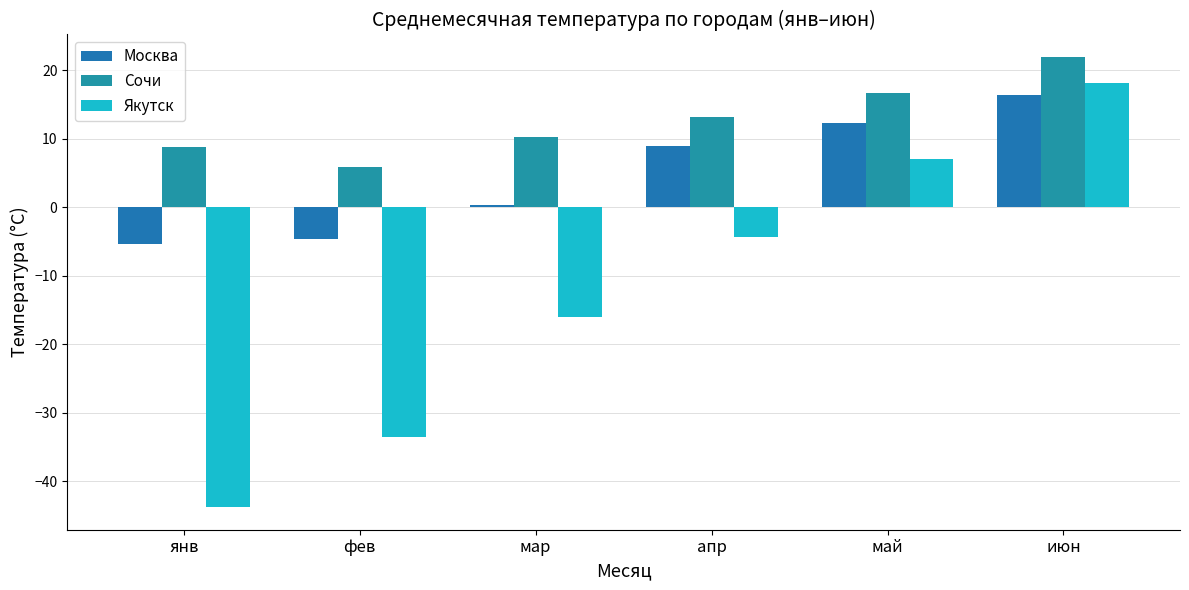

At апр, list the series in order from largest to smallest.

Сочи, Москва, Якутск